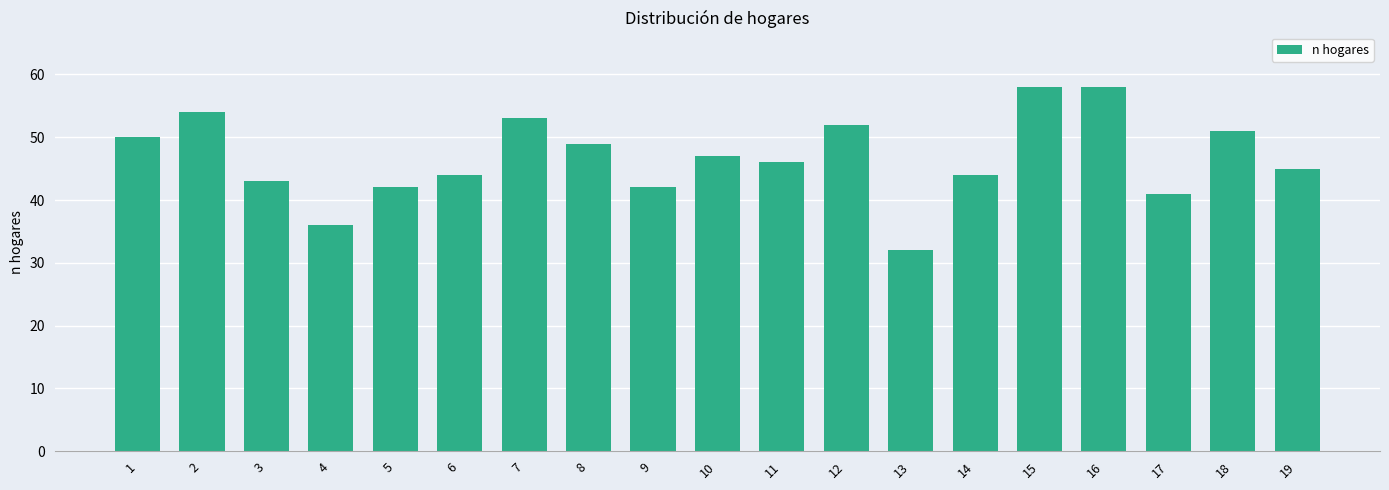

How many values are below 46?

9